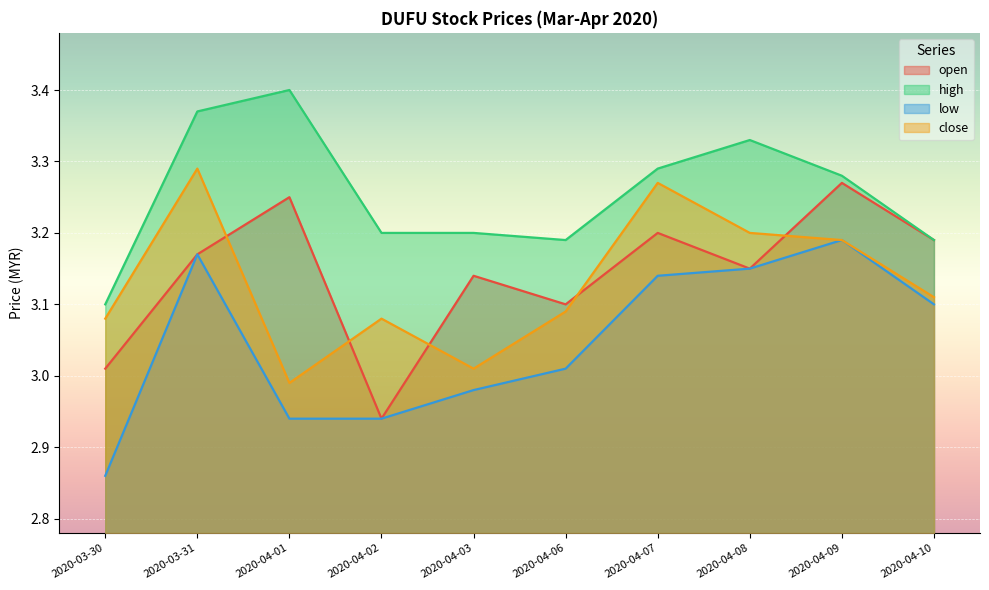

Where is the first local maximum for high?

2020-04-01